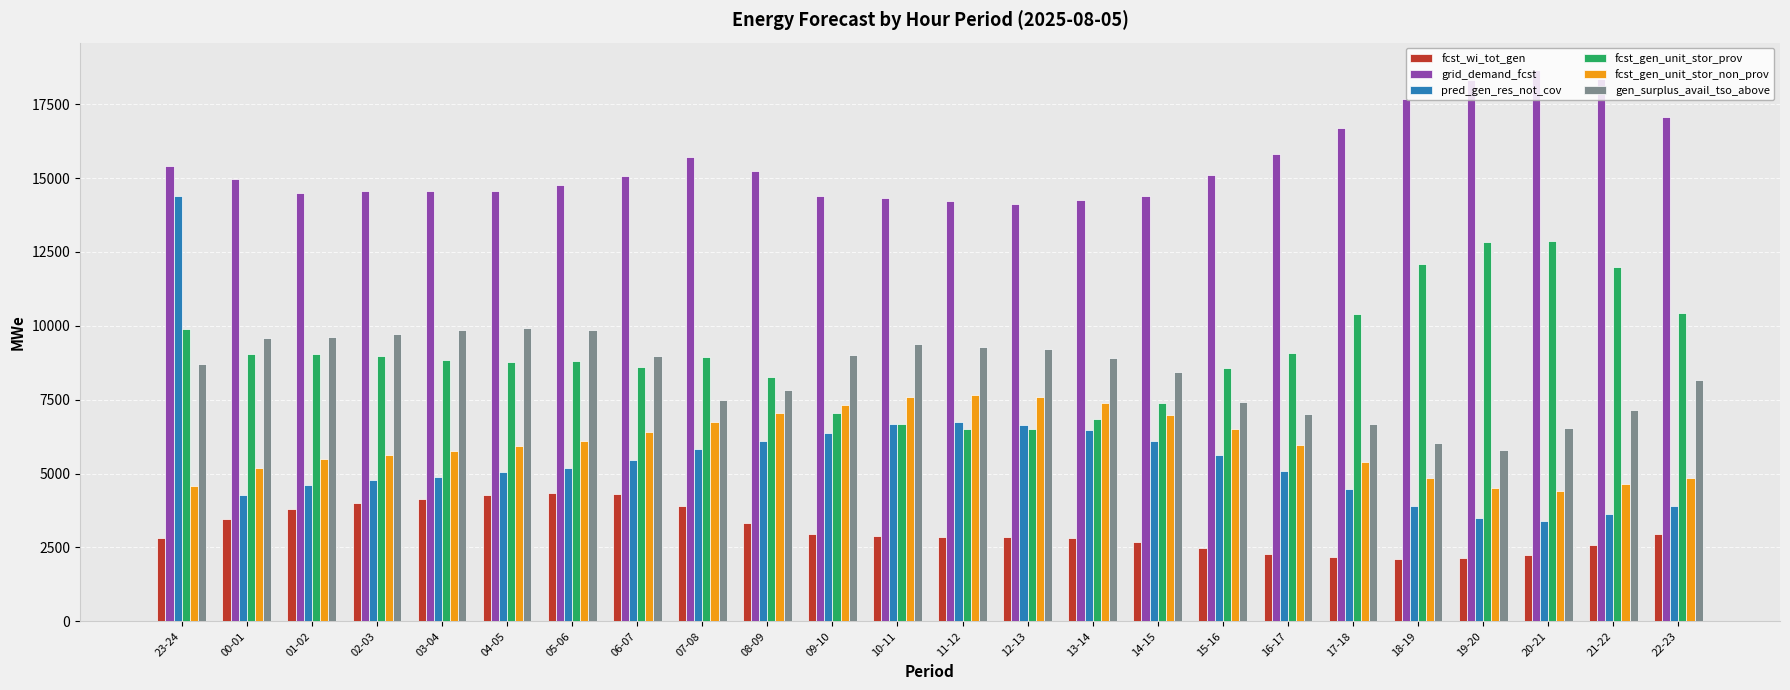

List the series in order of their peak value, highest first.

grid_demand_fcst, pred_gen_res_not_cov, fcst_gen_unit_stor_prov, gen_surplus_avail_tso_above, fcst_gen_unit_stor_non_prov, fcst_wi_tot_gen